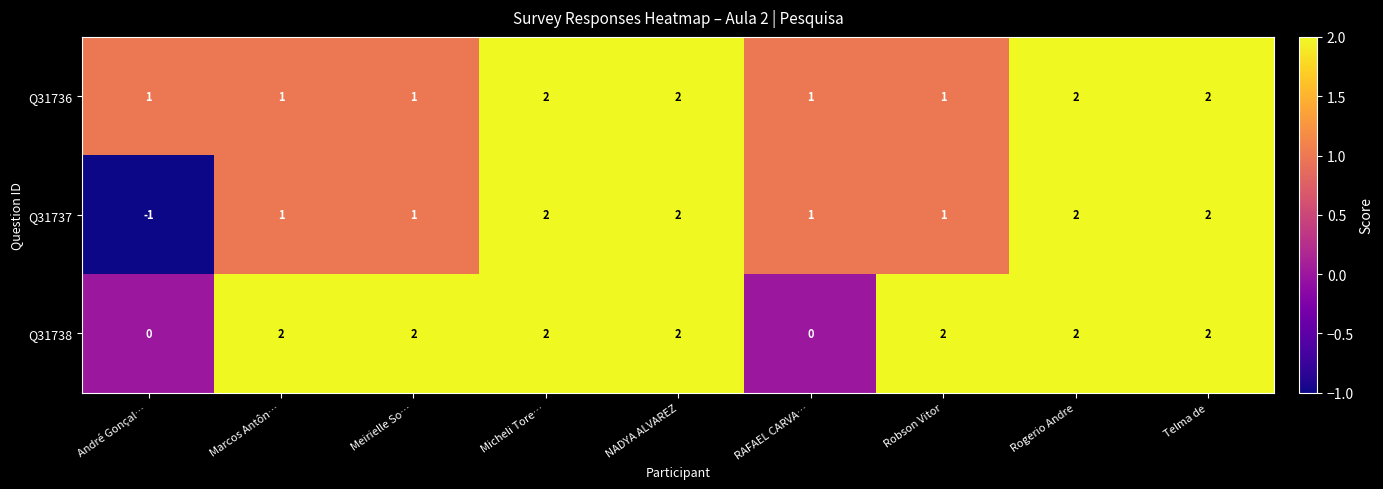

How many Q31736 values are between 1 and 2?

9